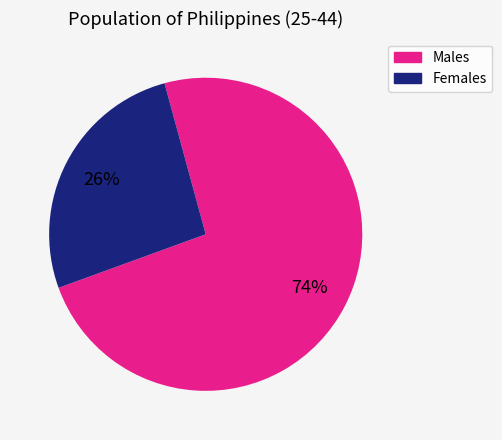

True or false: Males accounts for 80% of the total.

False